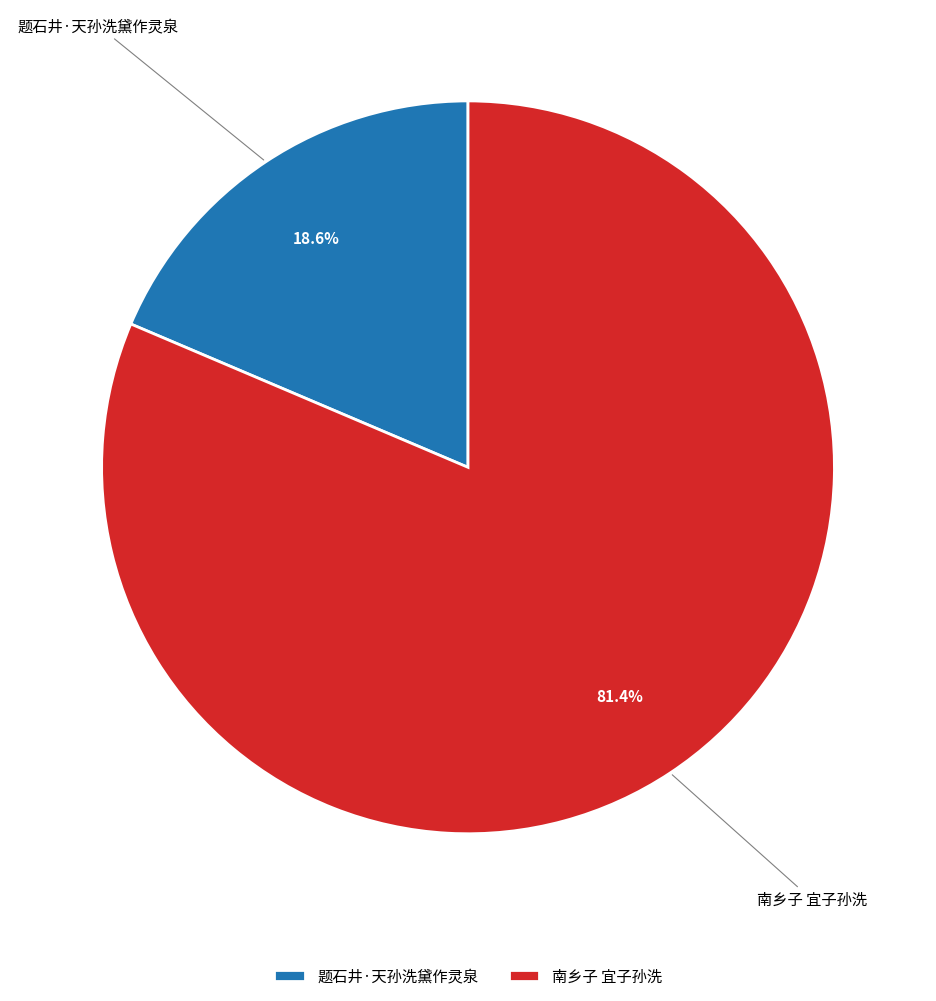

To the nearest percent, what is the difference between the 题石井·天孙洗黛作灵泉 and 南乡子 宜子孙洗 slice percentages?

63%